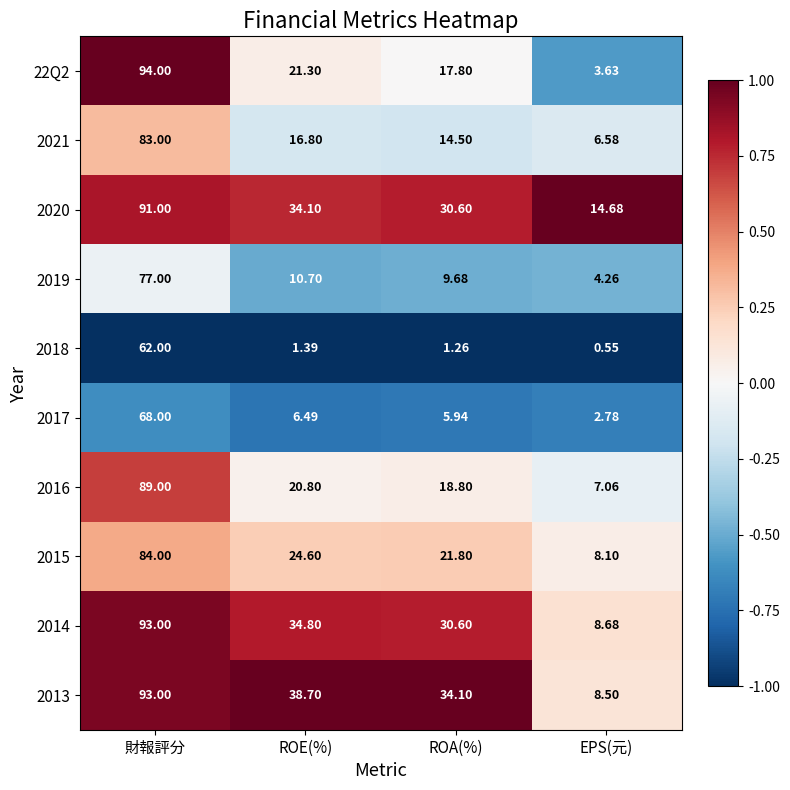

At which category does the chart reach its peak across all series?

財報評分